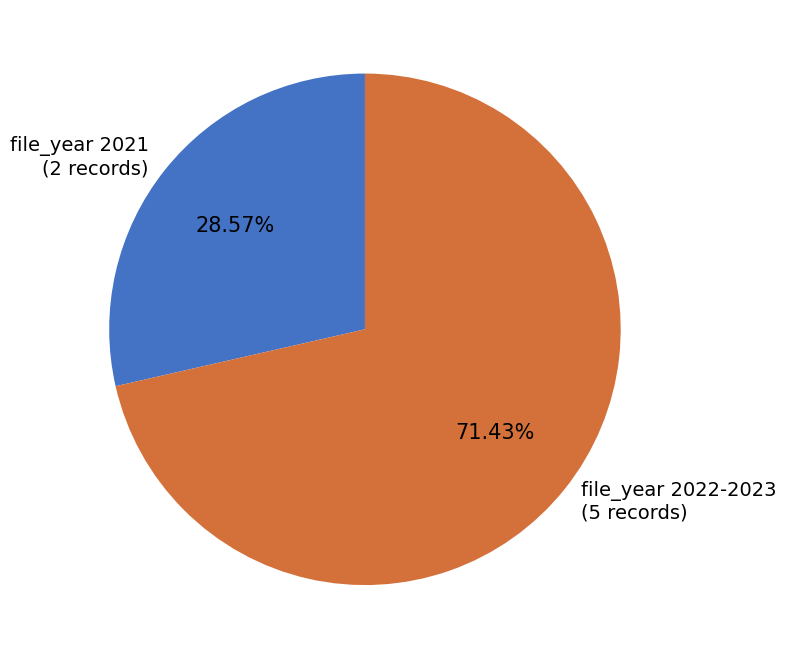

How many slices are in this pie chart?

2